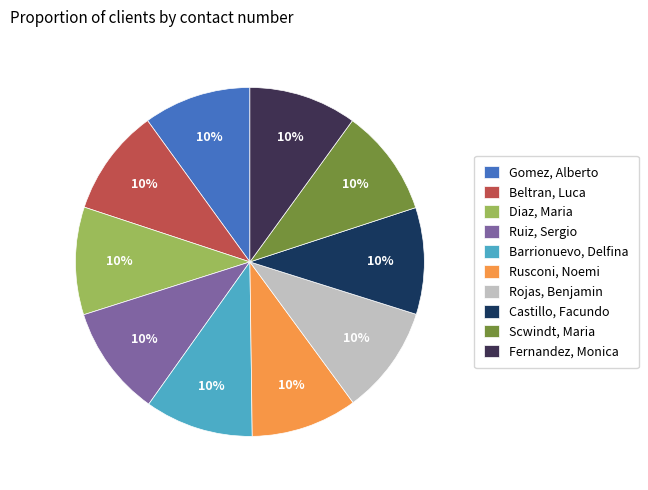

Approximately how many times larger is the value at Diaz, Maria compared to Gomez, Alberto?

1.0